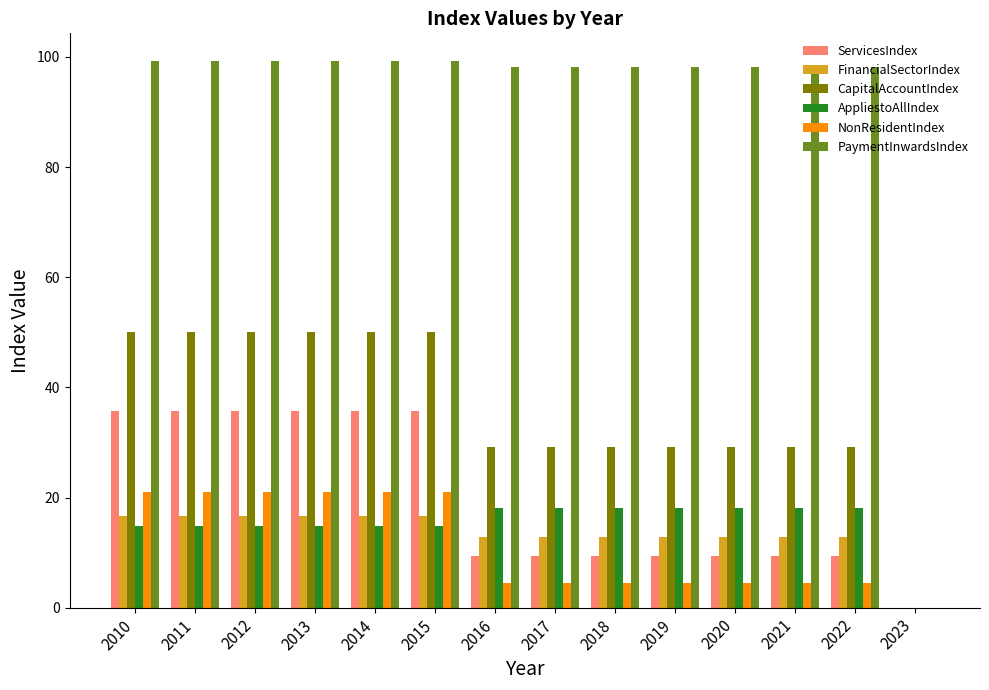

What is the greatest value displayed?

99.3